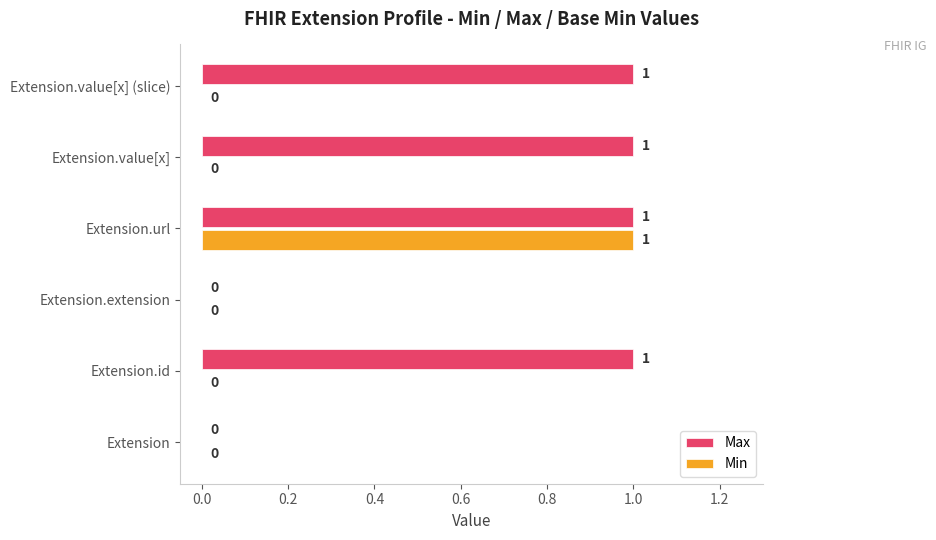

How many Min values are between 0 and 1?

6